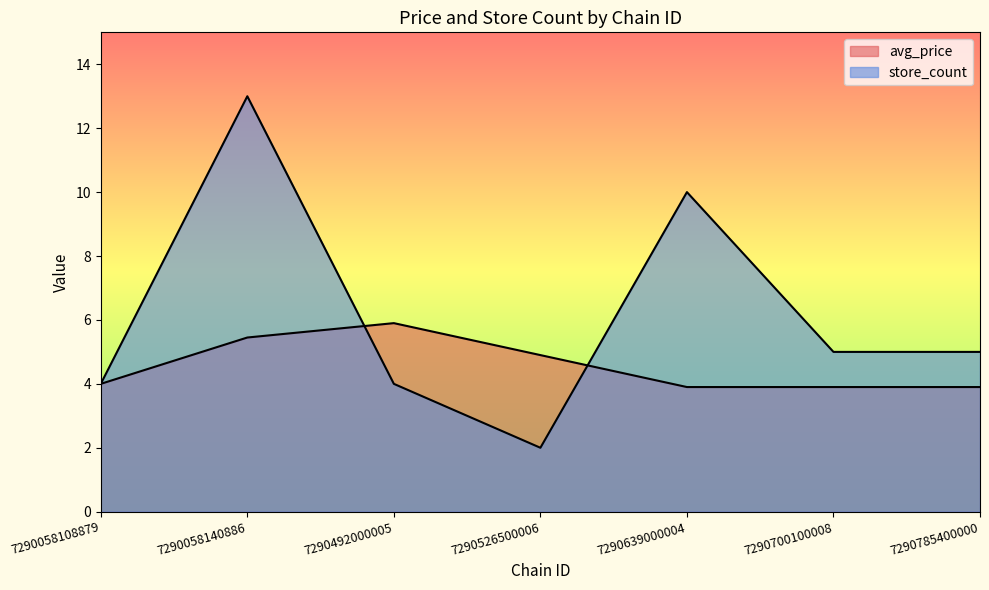

After their last crossing, which series has the higher values: avg_price or store_count?

store_count